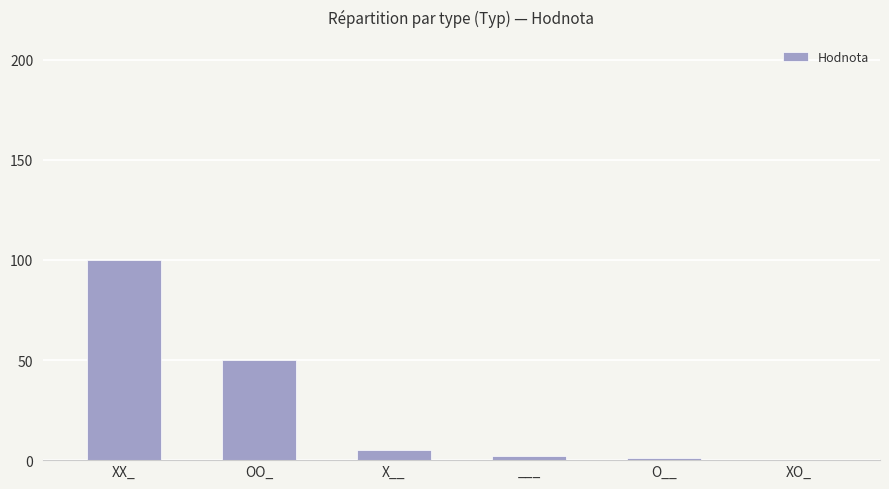

At which label does the data first exceed 5?

XX_